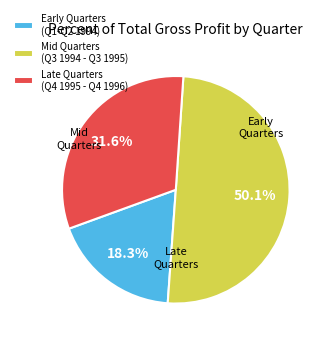

How many segments does this pie chart have?

3